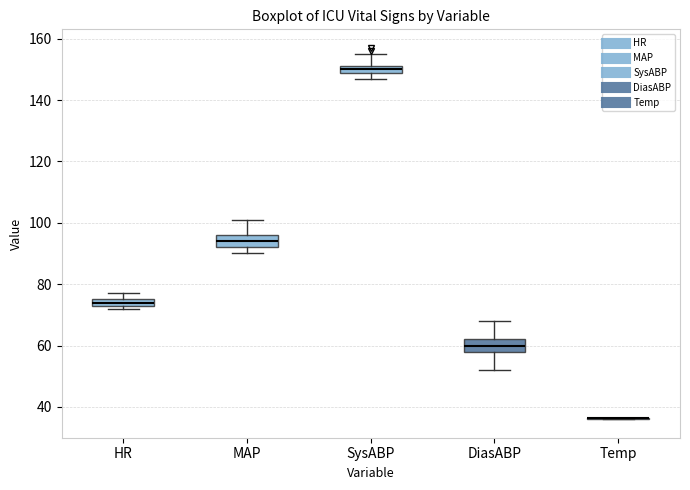

Where is the upper edge of the box for HR on the y-axis? The values are not printed on the chart, so give them approximately, as read against the axis.

76